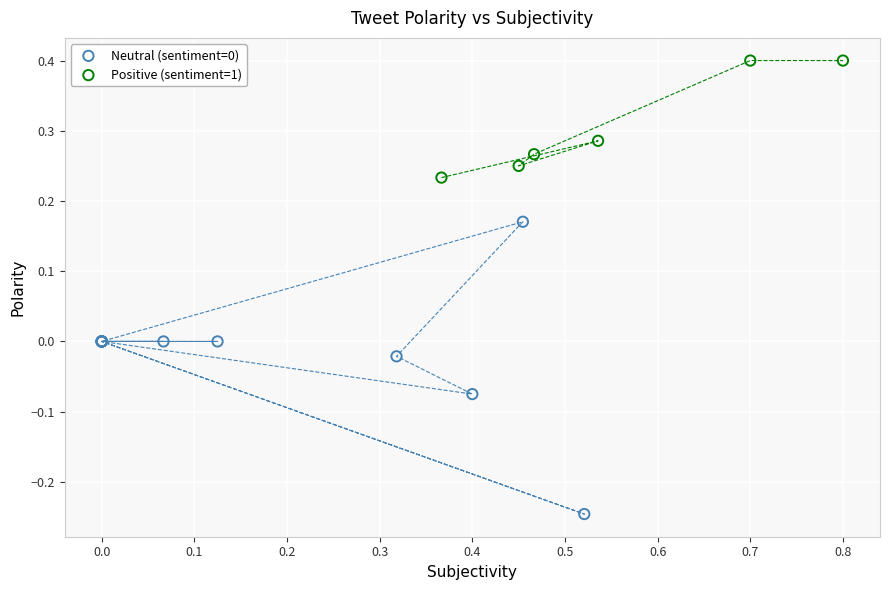

Which series contains the highest Y value?

Positive (sentiment=1)